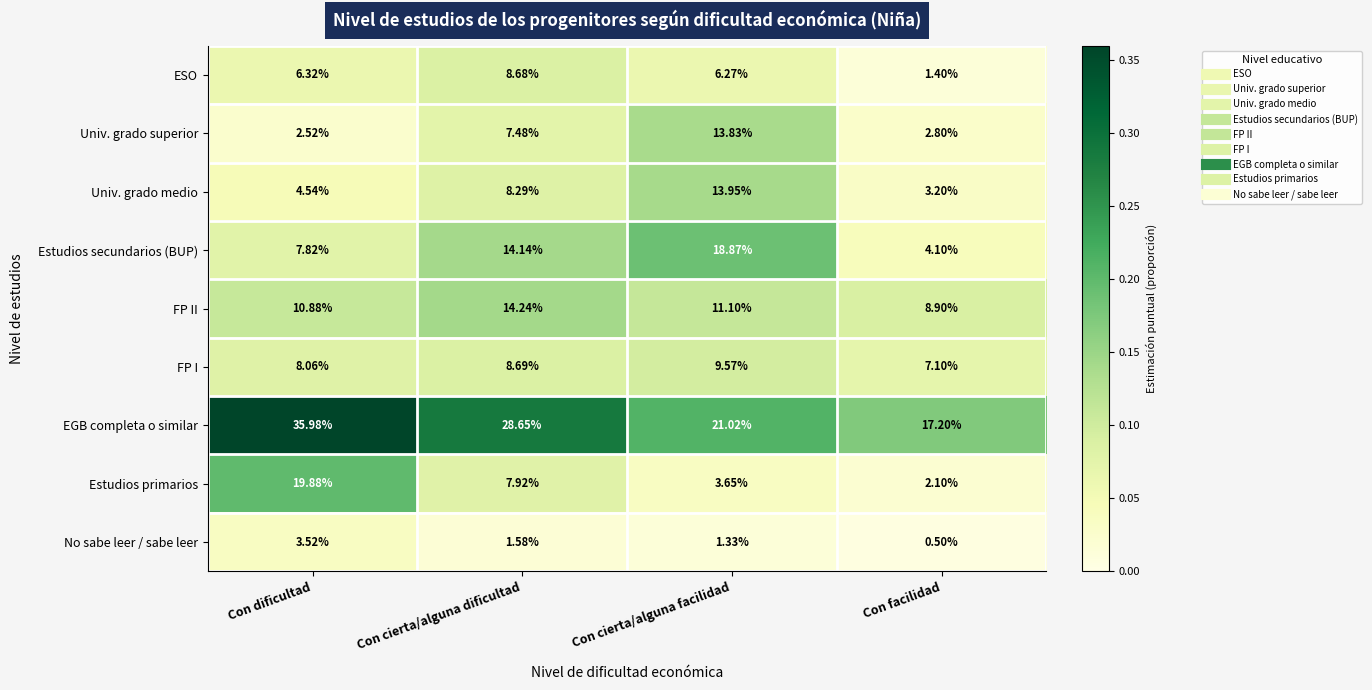

Which category has the lowest value in the Univ. grado superior series?

Con dificultad